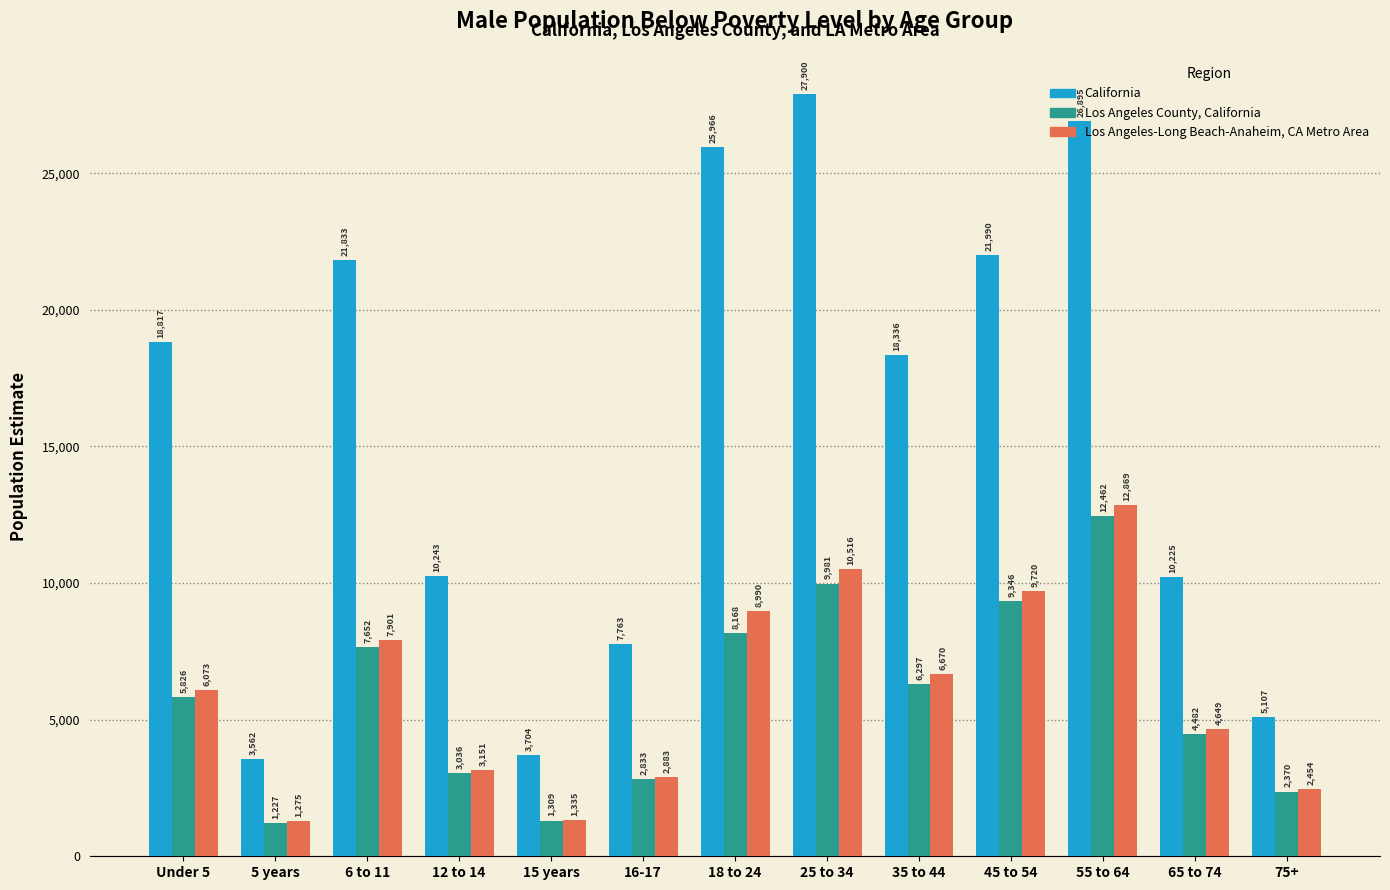

At which category is the sum across all series the highest?

55 to 64